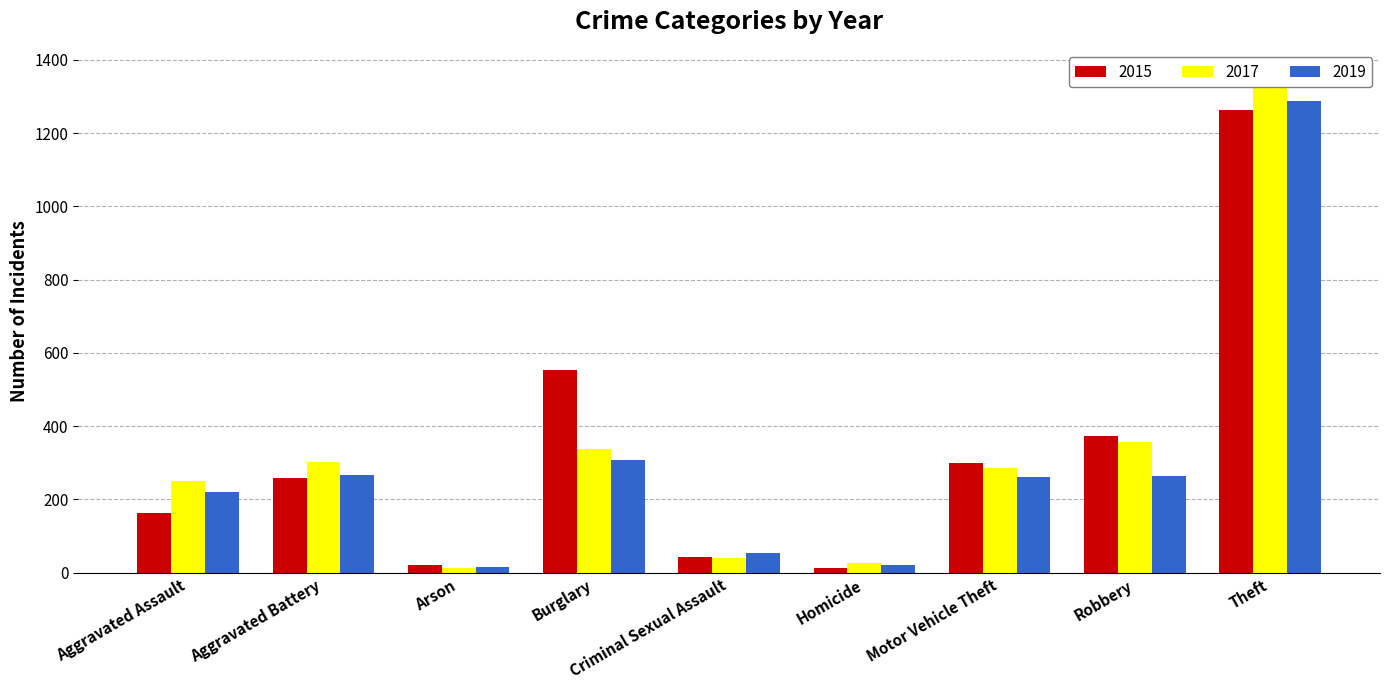

At which category is the sum across all series the highest?

Theft